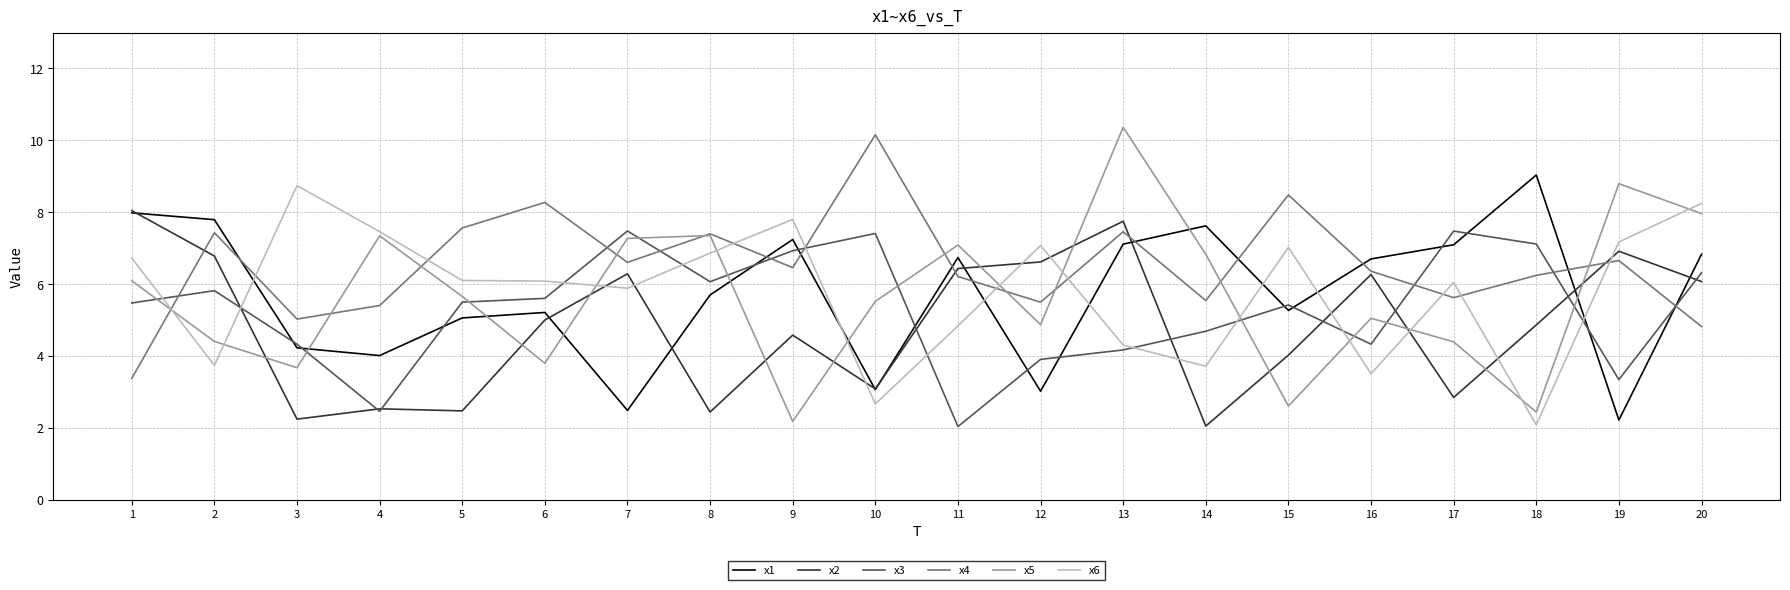

At which category does x5 reach its first local valley?

3